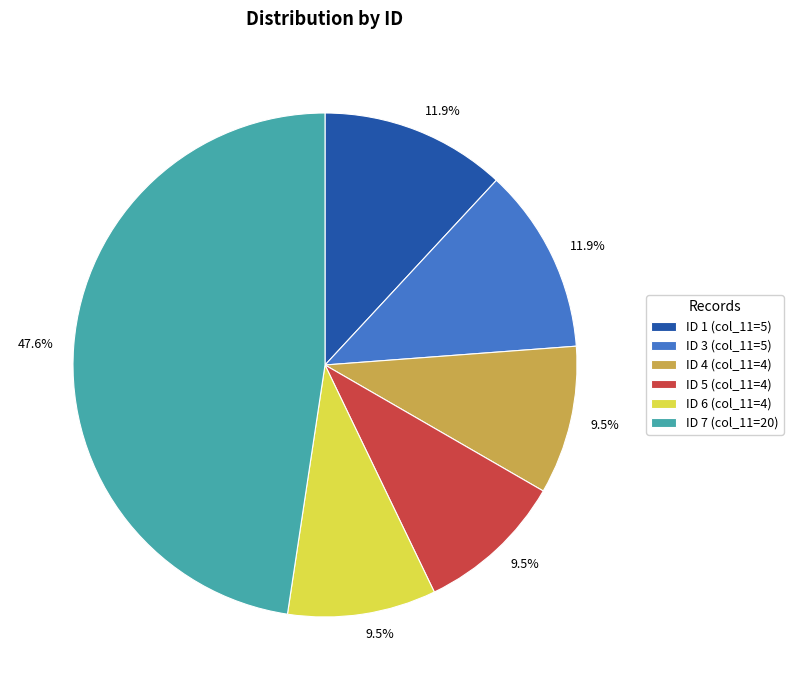

Which has a higher value, ID 6 (col_11=4) or ID 7 (col_11=20)?

ID 7 (col_11=20)